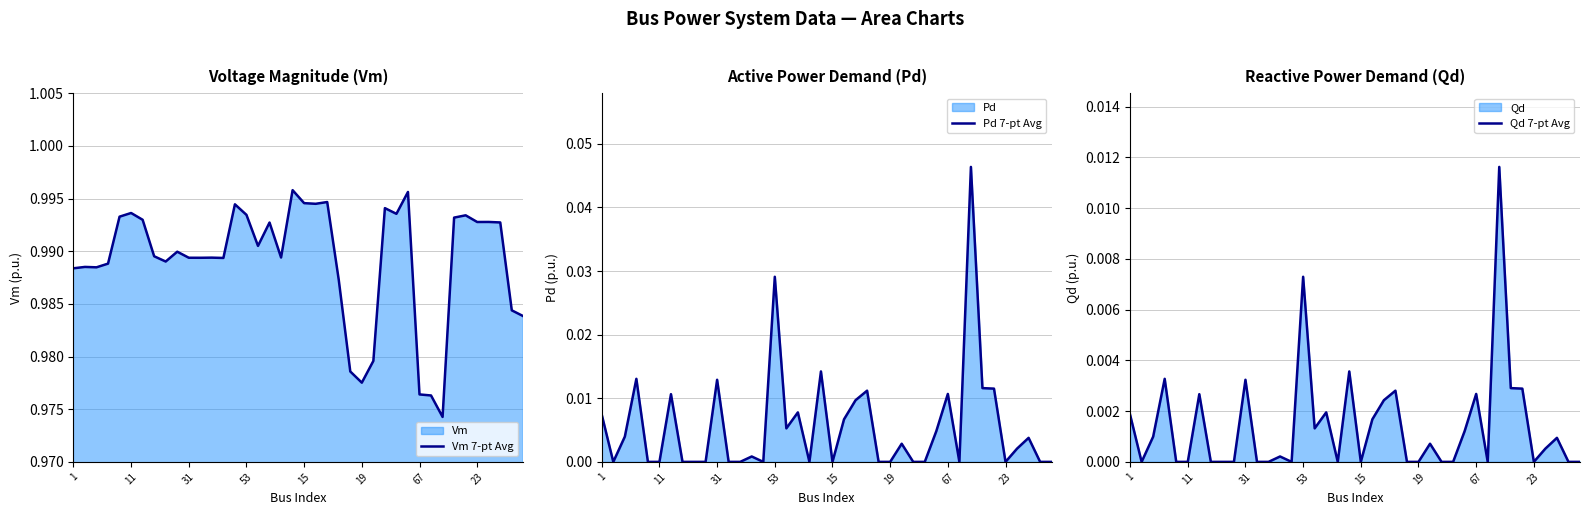

List the series in order of their peak value, highest first.

Vm 7-pt Avg, Pd 7-pt Avg, Qd 7-pt Avg